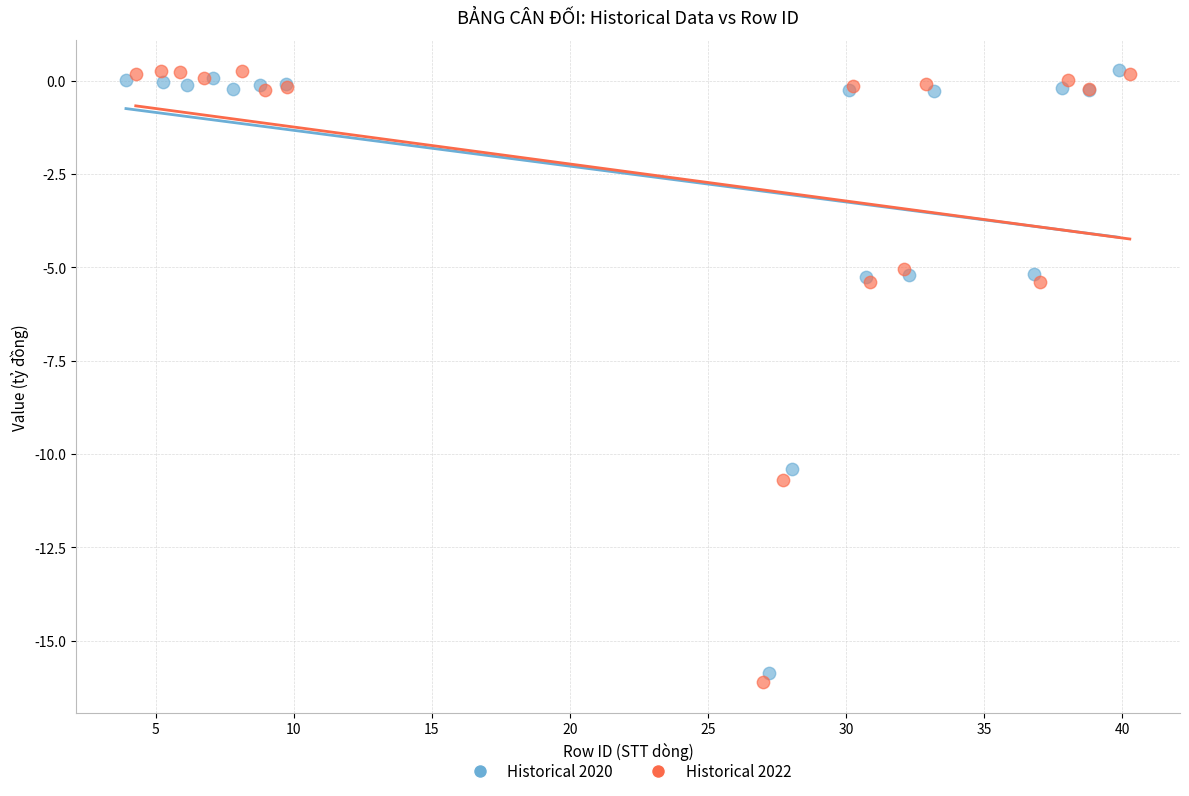

Which series has the widest spread of Y values?

Historical 2022